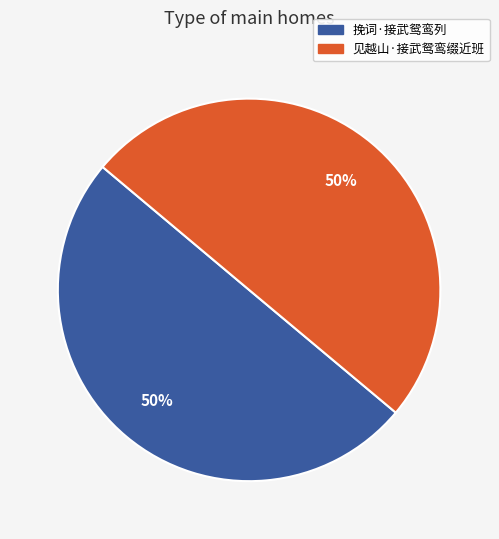

What percentage is the 挽词·接武鸳鸾列 slice, to the nearest percent?

50%